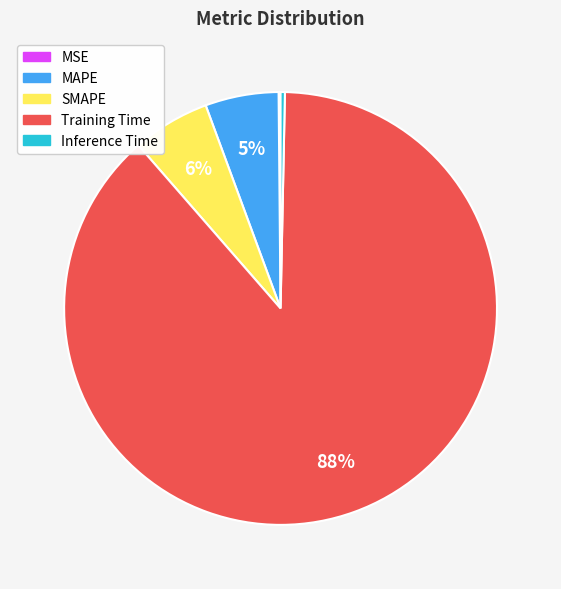

To the nearest percent, what is the combined percentage of Training Time and MAPE?

94%